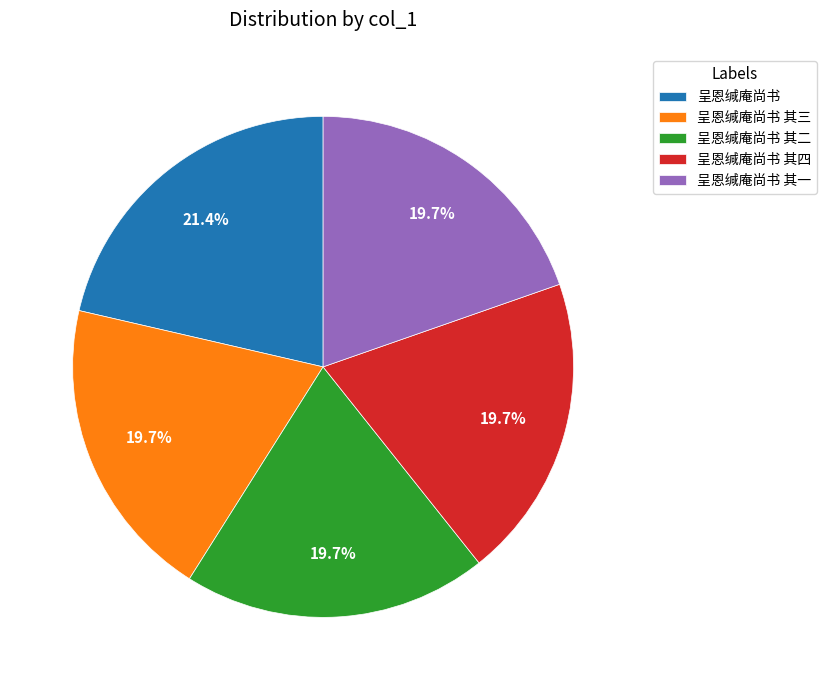

What is the largest slice in the pie chart?

呈恩缄庵尚书